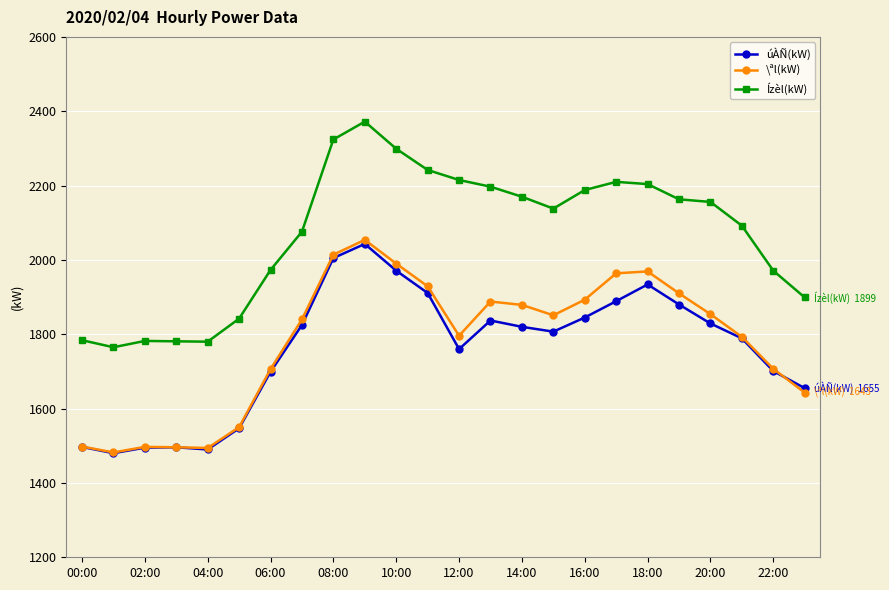

What is the value of the Ízèl(kW) point at the 8th from the left?

2076